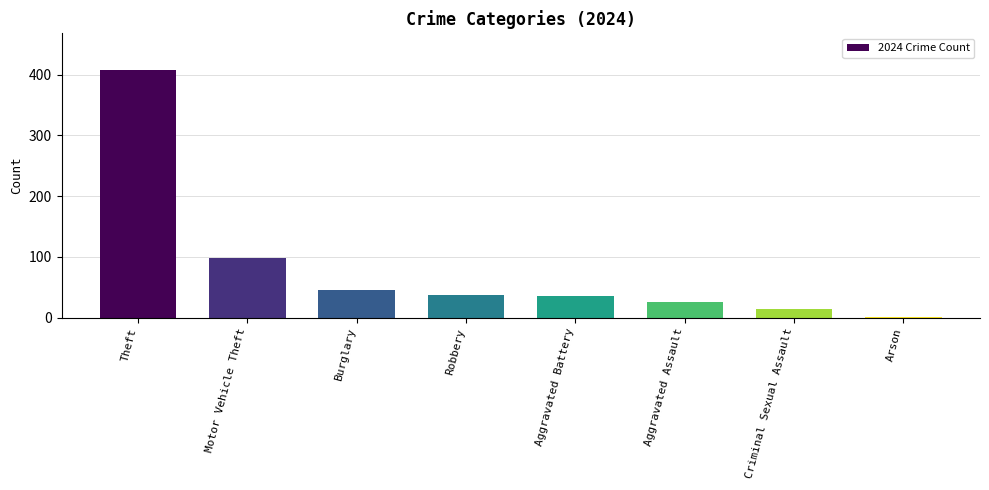

The value at Aggravated Battery is 35. True or false?

True